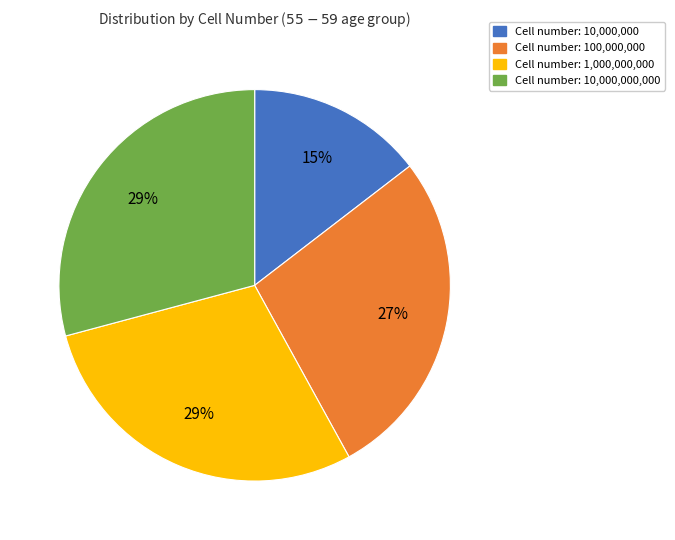

Is there any slice that represents more than half of the pie?

No